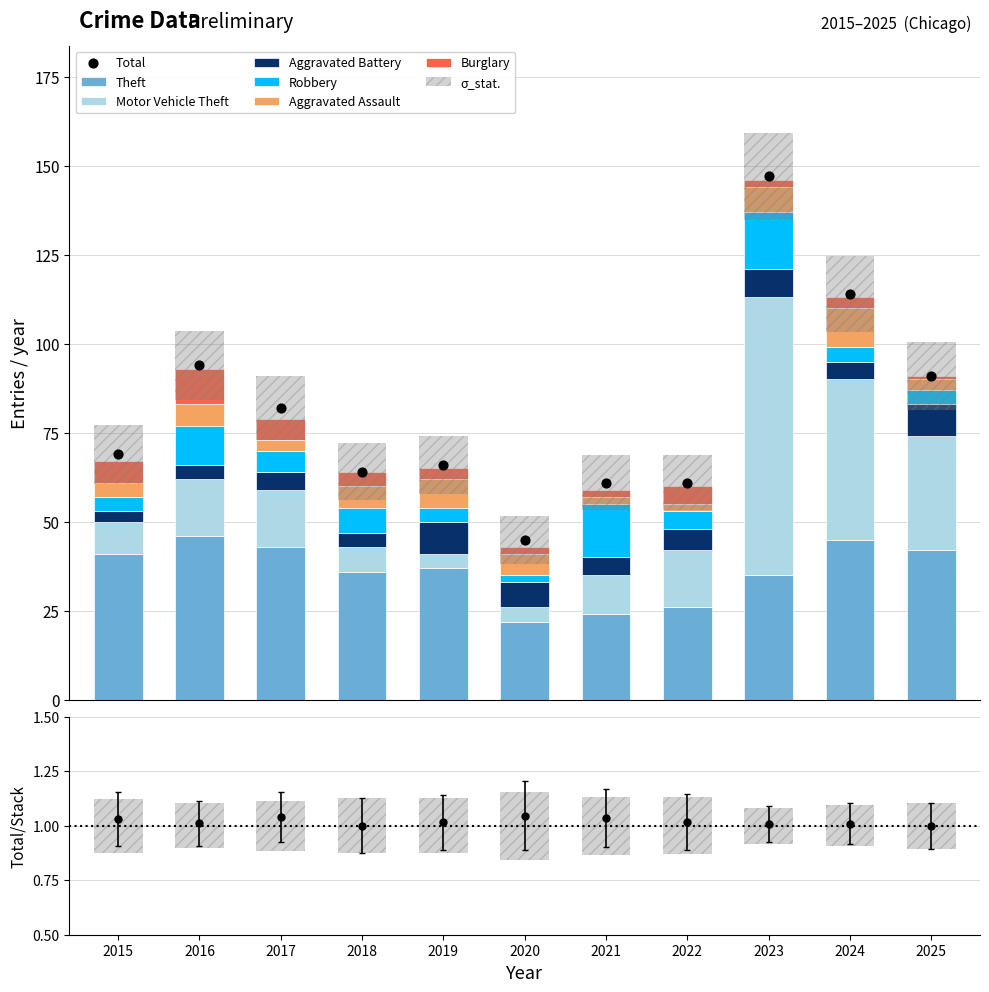

What are all the series names shown in the legend?

Theft, Motor Vehicle Theft, Aggravated Battery, Robbery, Aggravated Assault, Burglary